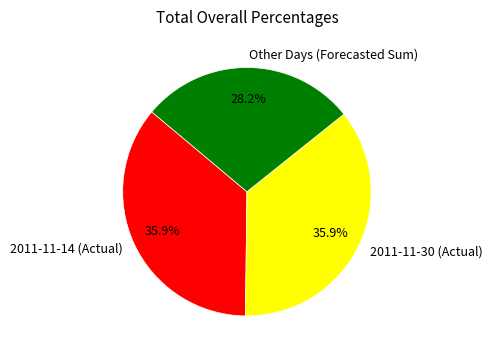

Does any single category account for the majority?

No